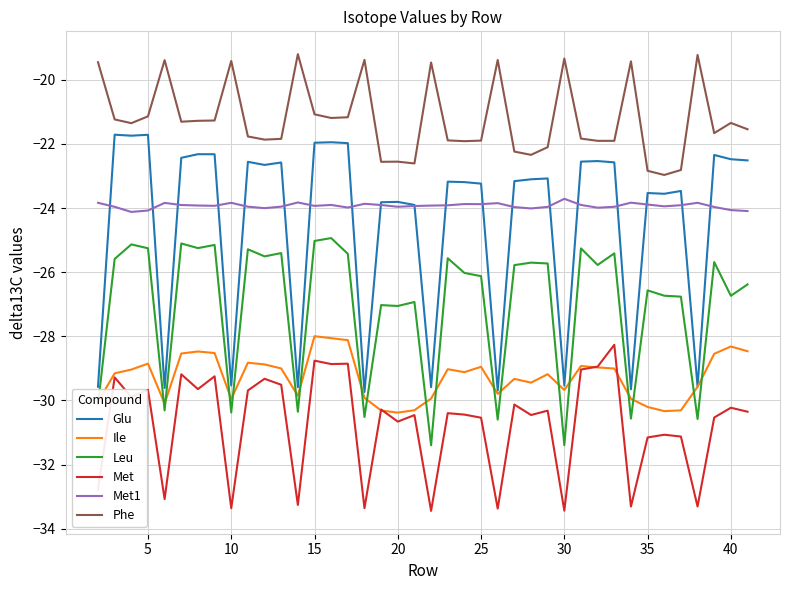

Which series has the largest total across all categories?

Phe